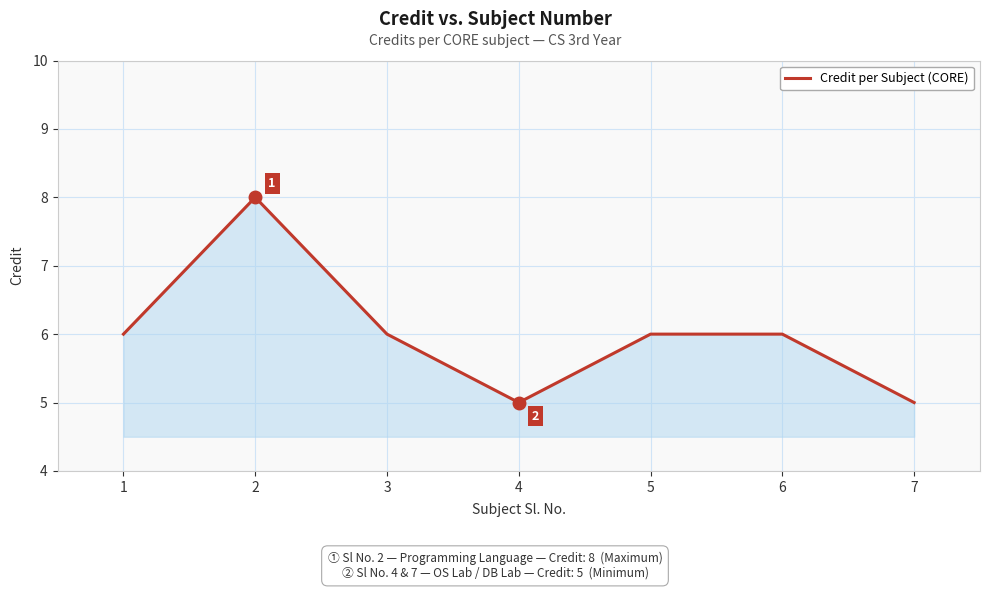

Count the values in the range 5 to 6.

6